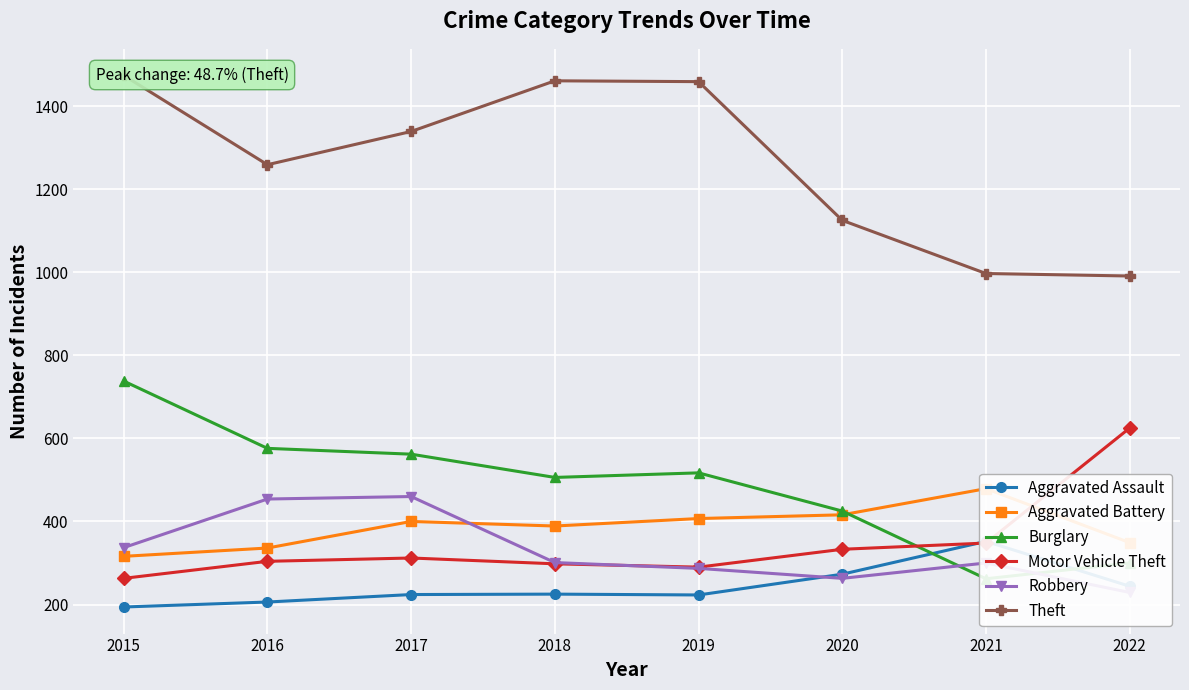

What is the spread (max minus min) of values at 2022?

762